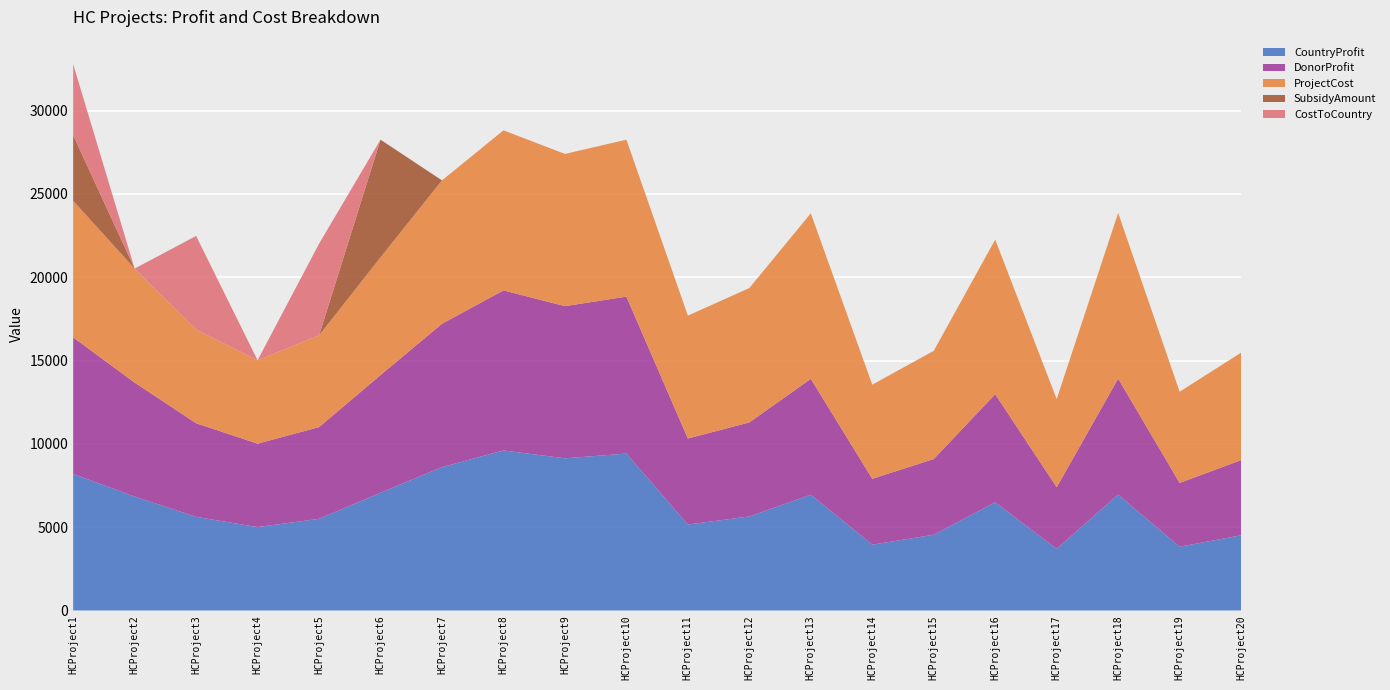

Reading left to right, extract all data points from this chart.

CountryProfit: HCProject1=8195	HCProject2=6839	HCProject3=5619	HCProject4=5006	HCProject5=5502	HCProject6=7063	HCProject7=8603	HCProject8=9604	HCProject9=9132	HCProject10=9417	HCProject11=5161	HCProject12=5643	HCProject13=6951	HCProject14=3952	HCProject15=4545	HCProject16=6491	HCProject17=3700	HCProject18=6958	HCProject19=3829	HCProject20=4512
DonorProfit: HCProject1=8195	HCProject2=6839	HCProject3=5619	HCProject4=5006	HCProject5=5502	HCProject6=7063	HCProject7=8603	HCProject8=9604	HCProject9=9132	HCProject10=9417	HCProject11=5161	HCProject12=5643	HCProject13=6951	HCProject14=3952	HCProject15=4545	HCProject16=6491	HCProject17=3700	HCProject18=6958	HCProject19=3829	HCProject20=4512
ProjectCost: HCProject1=8195	HCProject2=6839	HCProject3=5619	HCProject4=5006	HCProject5=5502	HCProject6=7063	HCProject7=8603	HCProject8=9604	HCProject9=9132	HCProject10=9417	HCProject11=7373	HCProject12=8062	HCProject13=9930	HCProject14=5647	HCProject15=6493	HCProject16=9273	HCProject17=5287	HCProject18=9941	HCProject19=5471	HCProject20=6447
SubsidyAmount: HCProject1=3937	HCProject2=0	HCProject3=0	HCProject4=0	HCProject5=0	HCProject6=7063	HCProject7=0	HCProject8=0	HCProject9=0	HCProject10=0	HCProject11=0	HCProject12=0	HCProject13=0	HCProject14=0	HCProject15=0	HCProject16=0	HCProject17=0	HCProject18=0	HCProject19=0	HCProject20=0
CostToCountry: HCProject1=4258	HCProject2=0	HCProject3=5619	HCProject4=0	HCProject5=5502	HCProject6=0	HCProject7=0	HCProject8=0	HCProject9=0	HCProject10=0	HCProject11=0	HCProject12=0	HCProject13=0	HCProject14=0	HCProject15=0	HCProject16=0	HCProject17=0	HCProject18=0	HCProject19=0	HCProject20=0